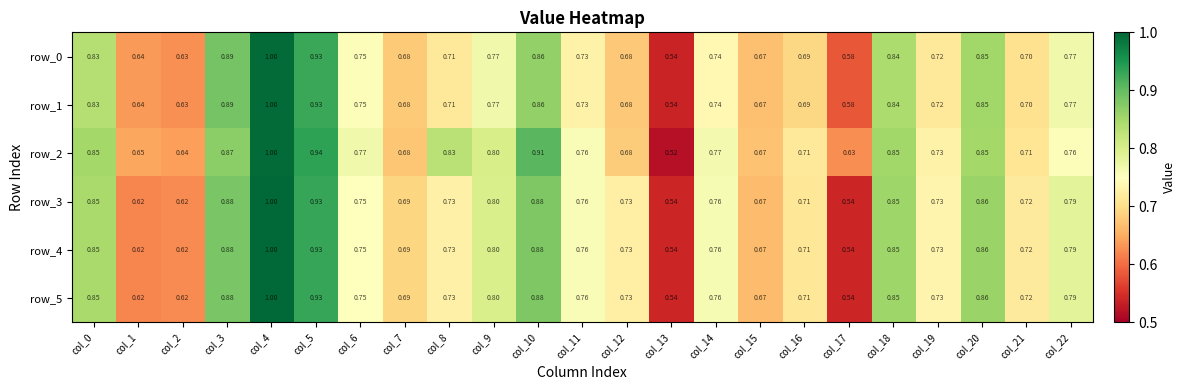

Is the value of row_1 at col_3 greater than the value of row_2 at col_4?

No